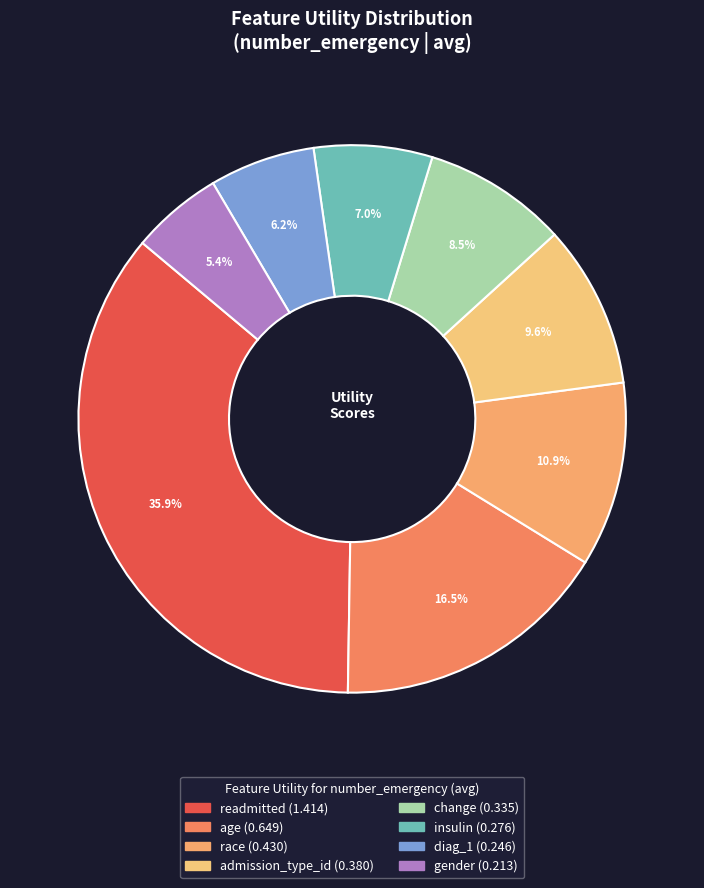

How many slices are in this pie chart?

8